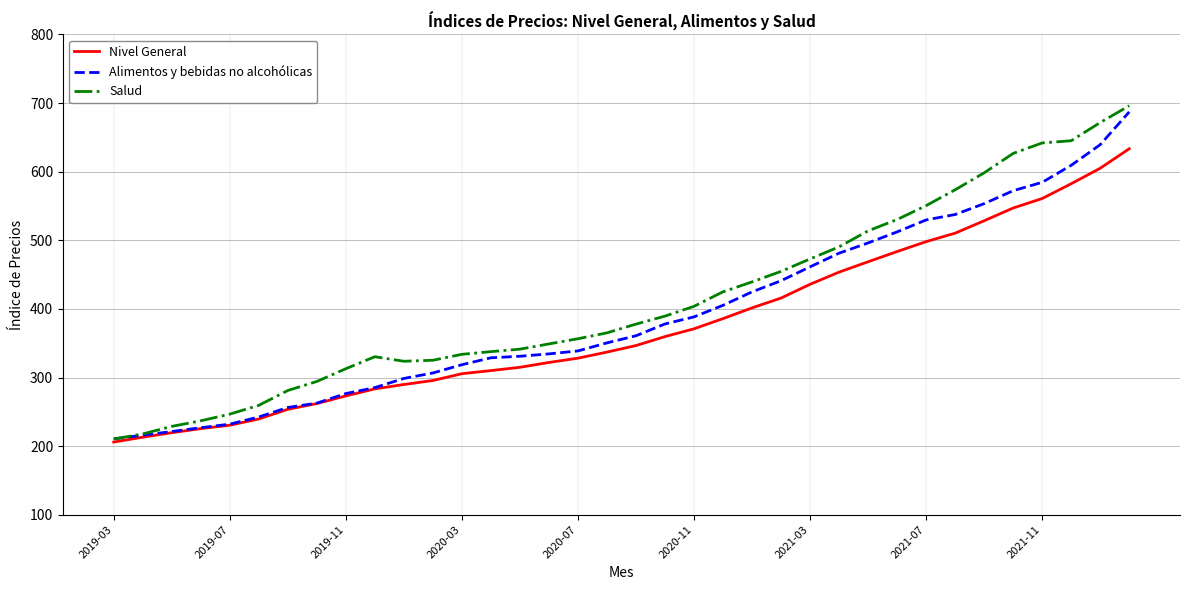

What is the maximum value for Nivel General?

633.4